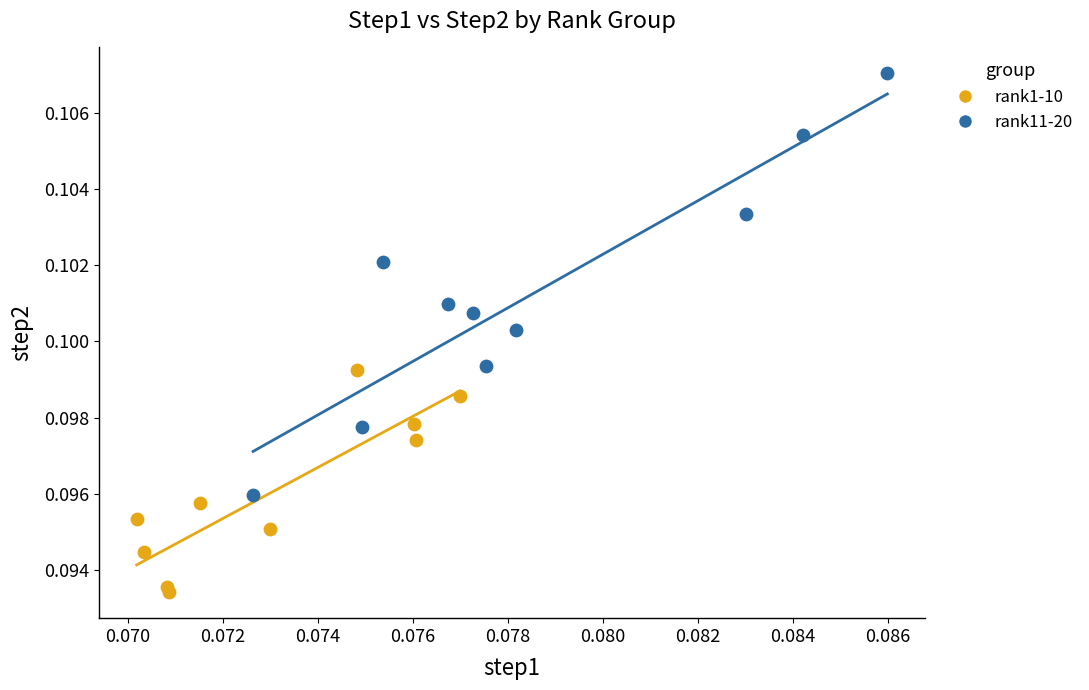

Which series contains the highest Y value?

rank11-20